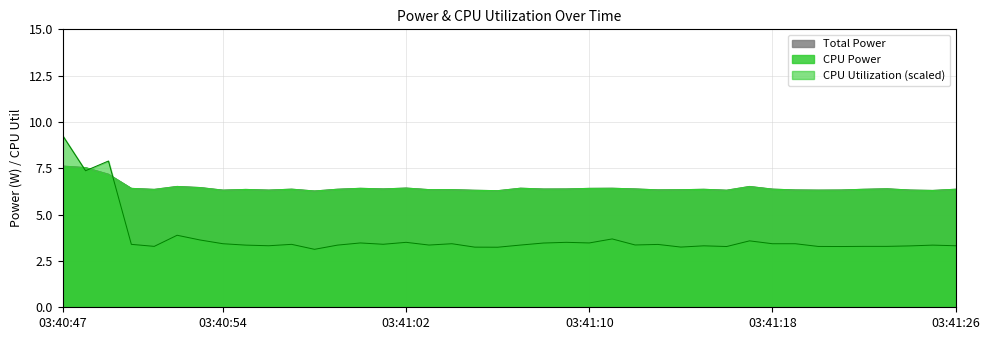

Does the chart display data point markers on the line(s)?

No